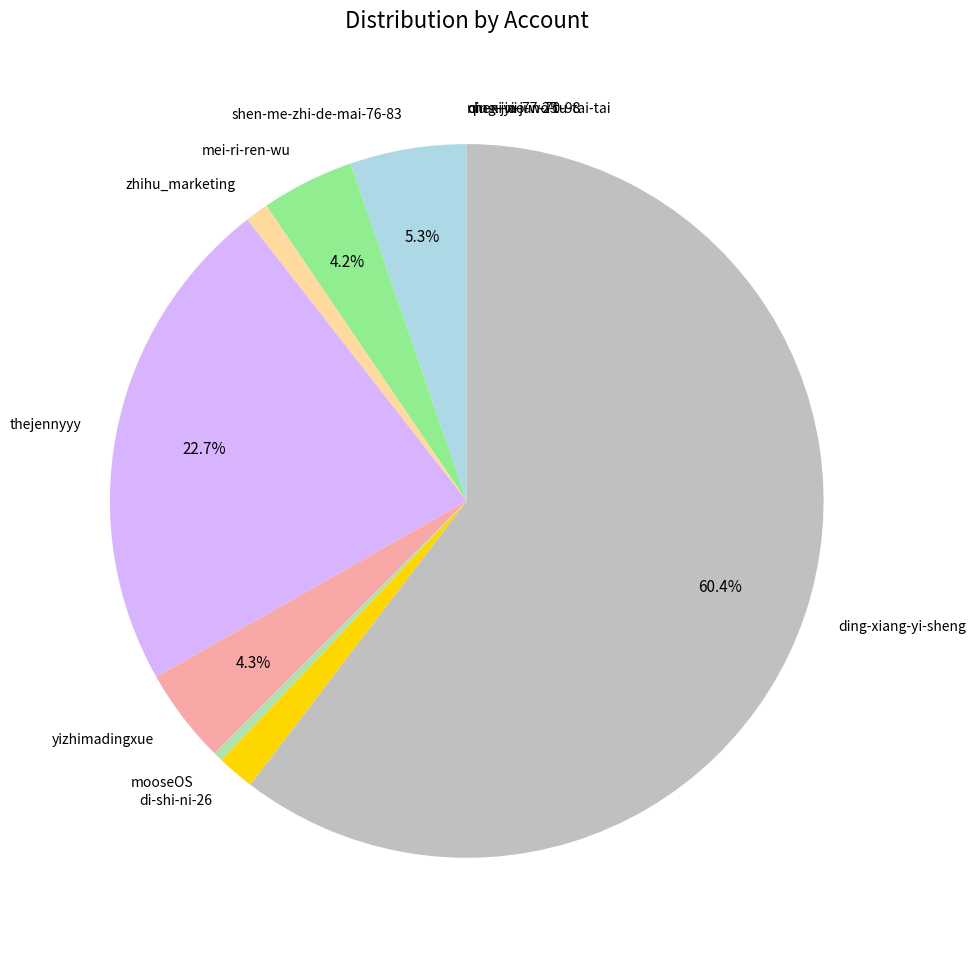

To the nearest percent, what is the average slice percentage?

9%